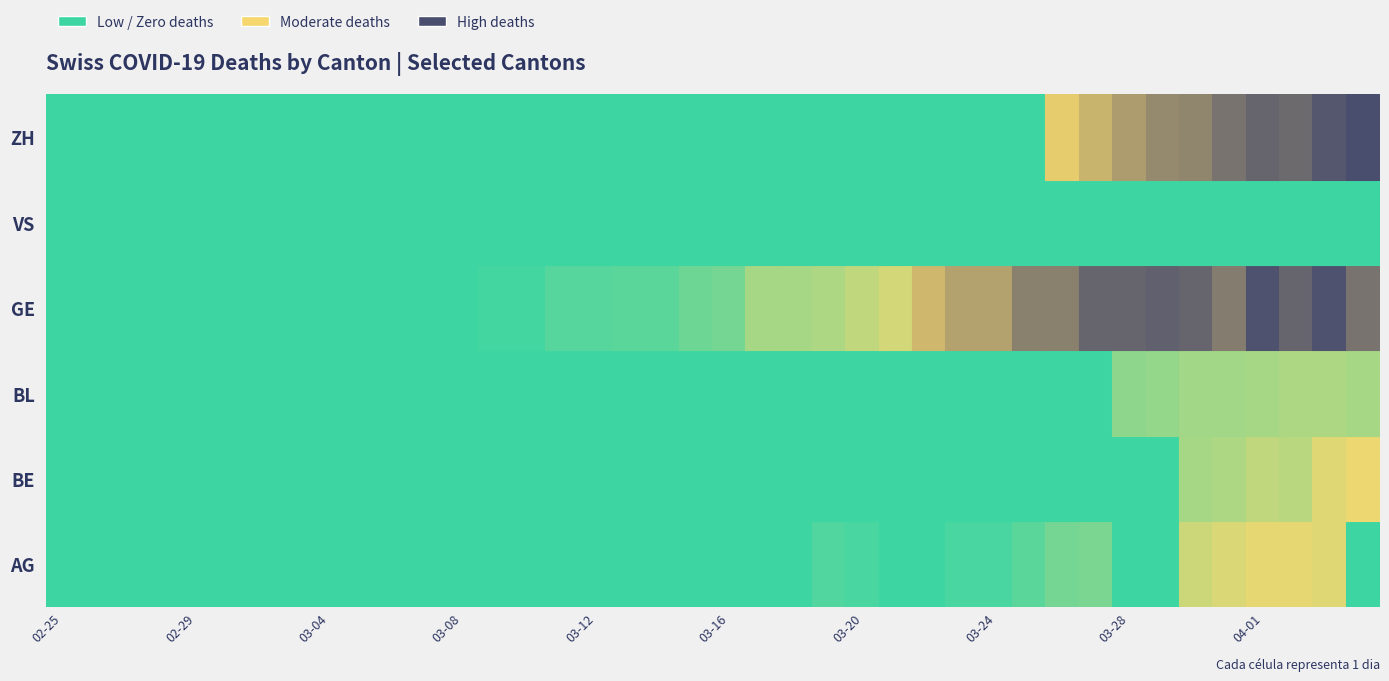

How many data points in GE are above 9?

19